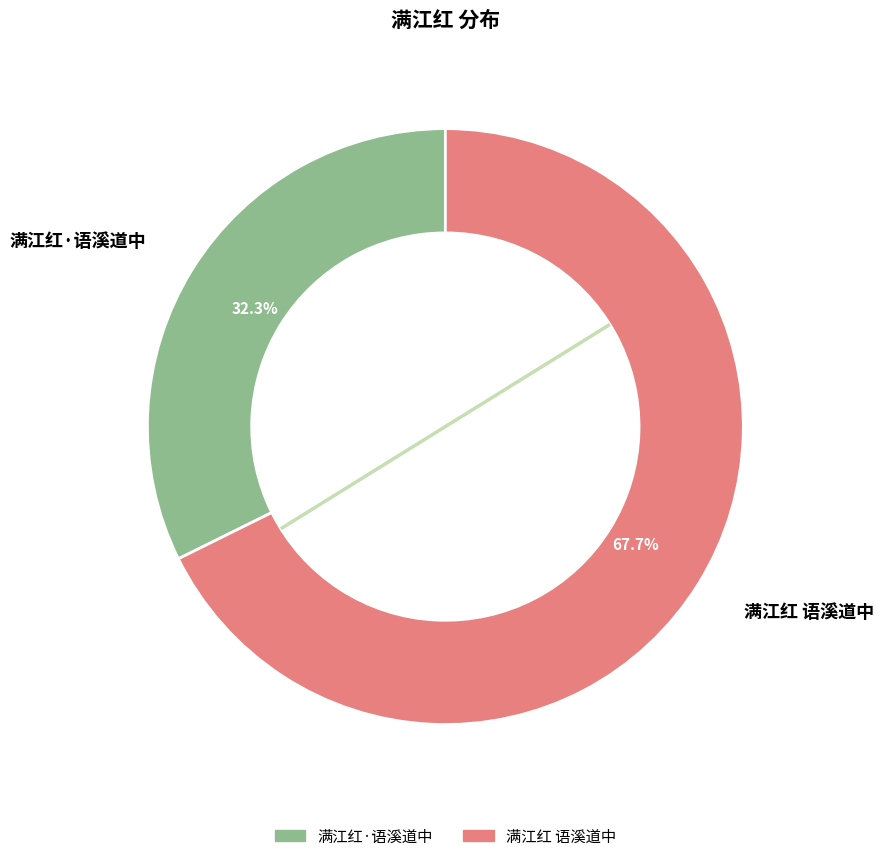

What percentage is NOT represented by 满江红·语溪道中?

67.7%